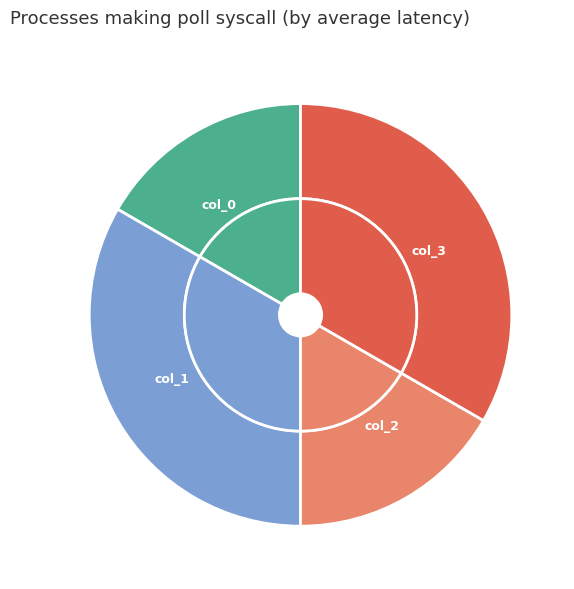

What portion of the pie excludes col_1?

66.7%